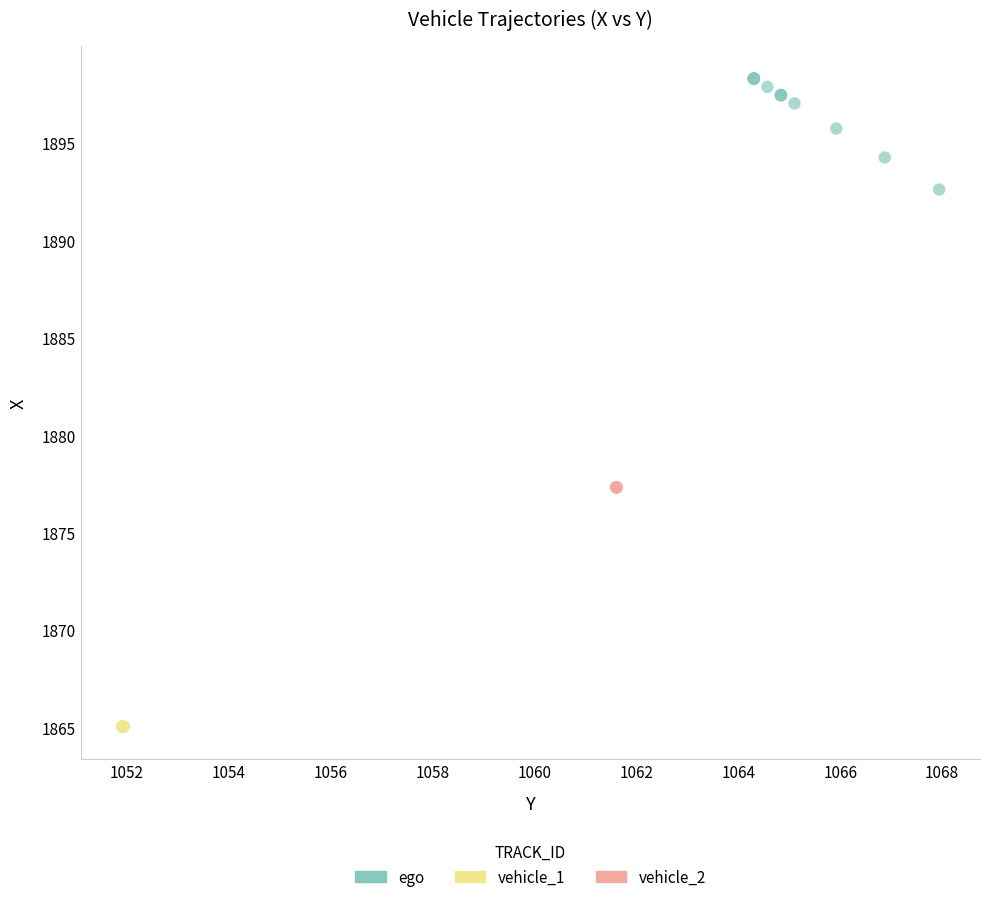

What are all the series names shown in the legend?

ego, vehicle_1, vehicle_2